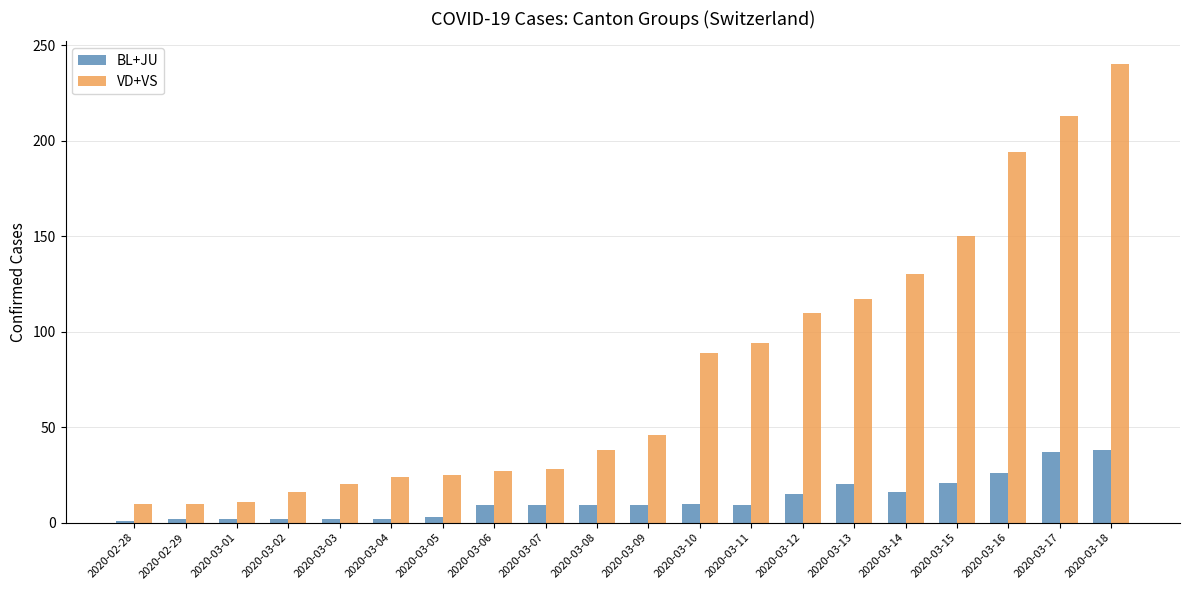

Which series has the largest total across all categories?

VD+VS